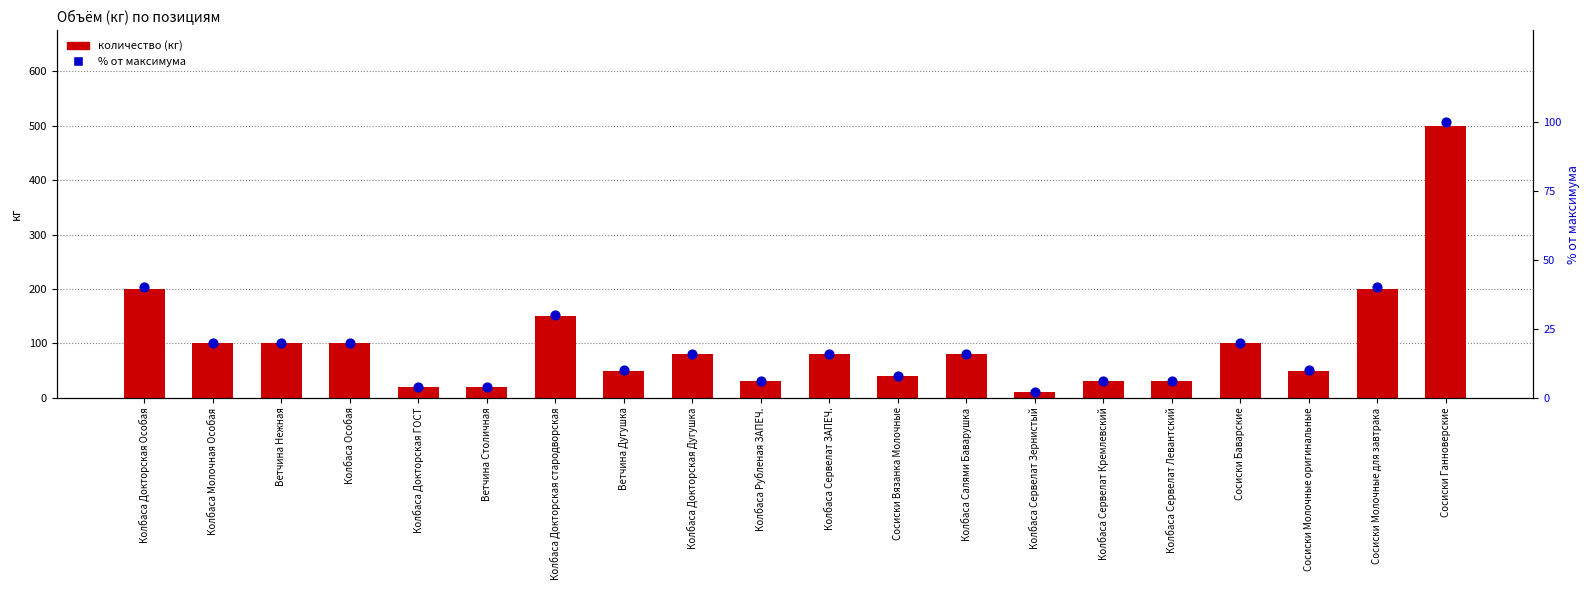

Is the value of % от максимума at Ветчина Дугушка greater than the value of количество (кг) at Колбаса Рубленая ЗАПЕЧ.?

No